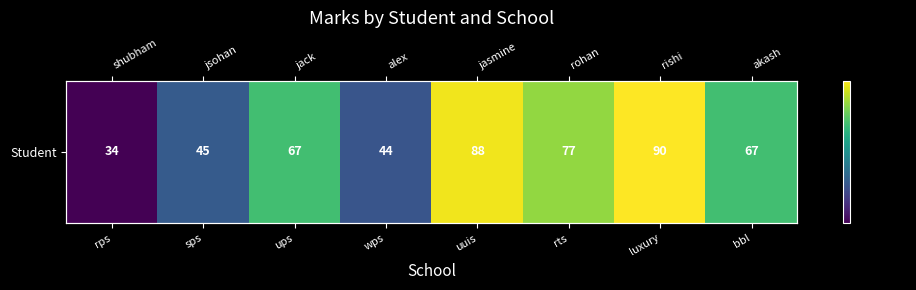

The value at wps is 44. True or false?

True